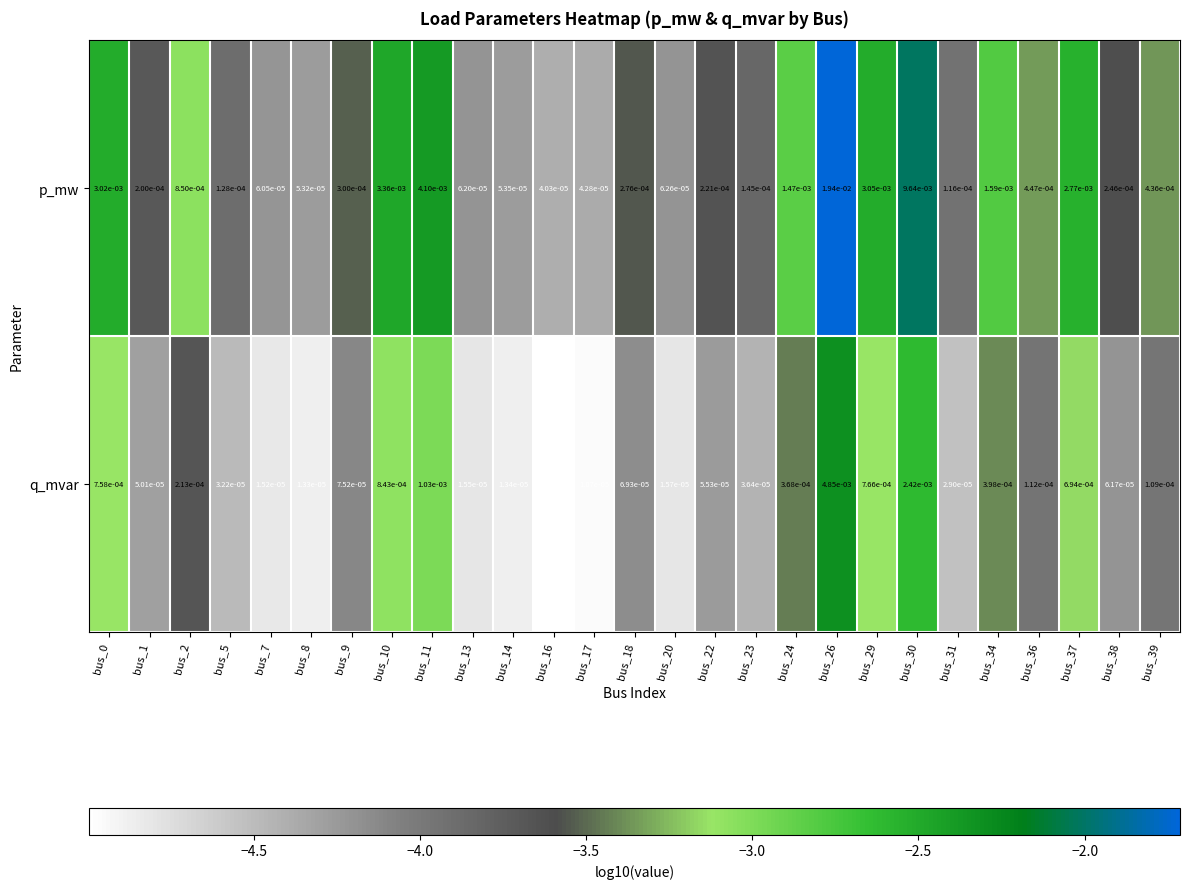

Rank the series by their maximum value, from highest to lowest.

p_mw, q_mvar